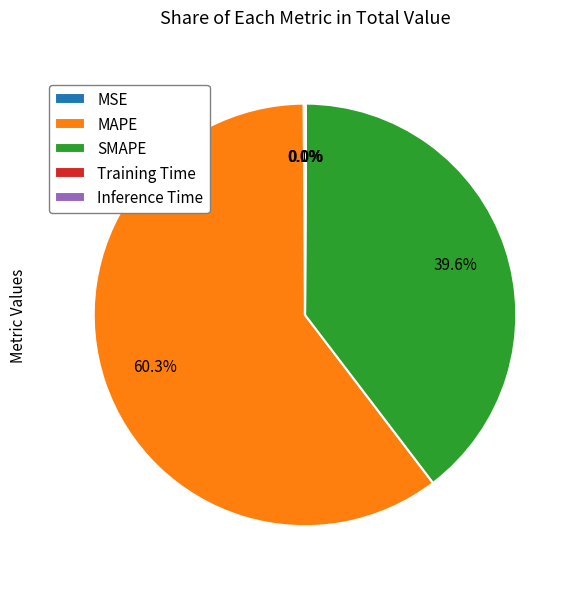

Which slice is the largest?

MAPE